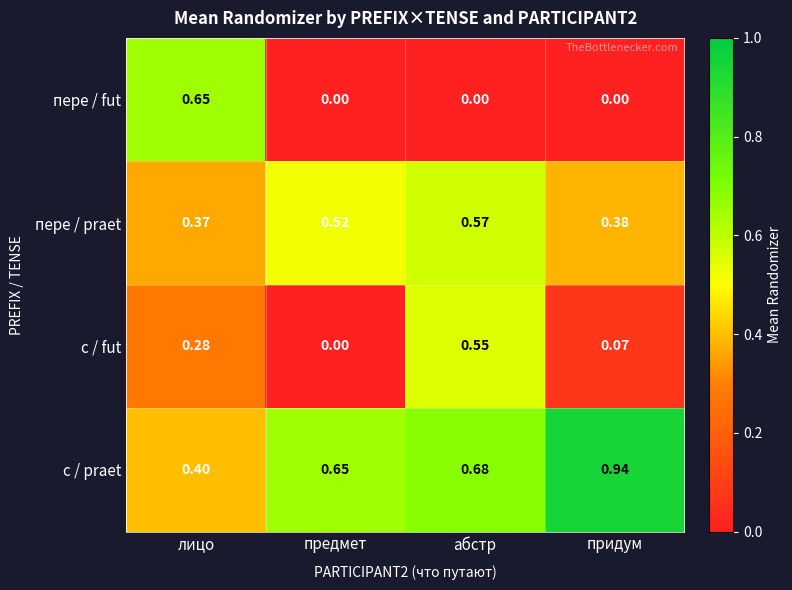

At which category does the chart reach its peak across all series?

придум